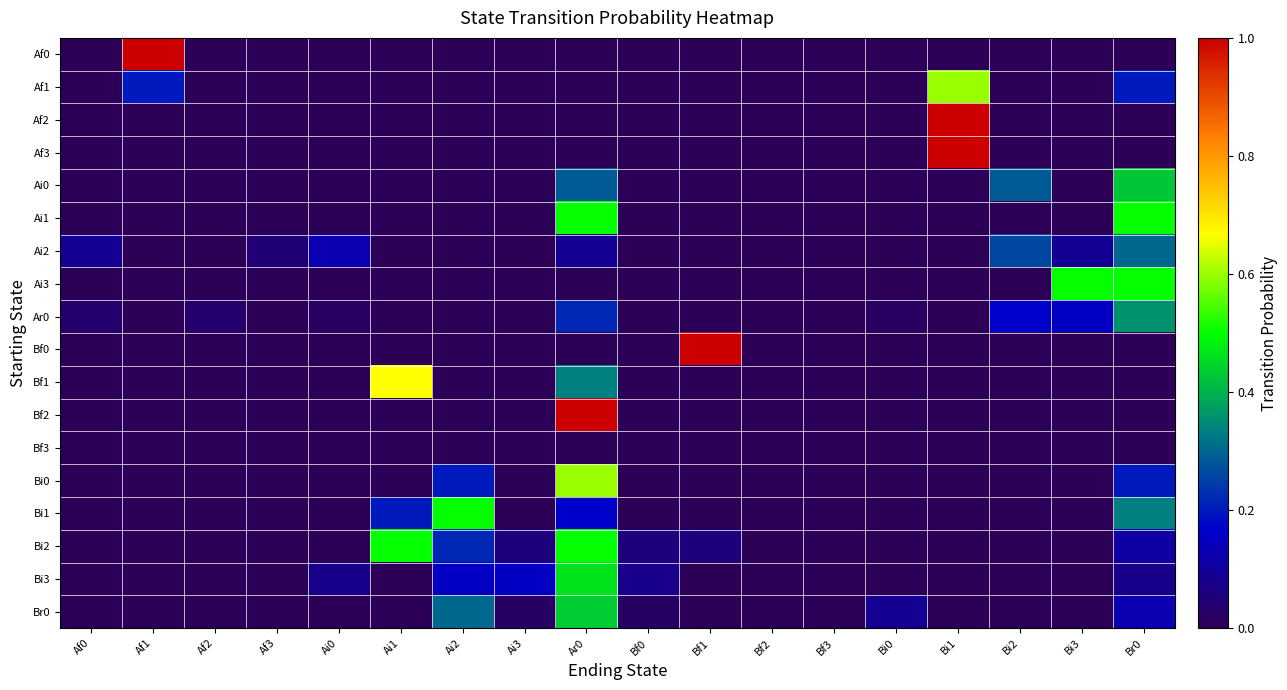

Reading left to right, extract all data points from this chart.

Af0: Af0=0.0	Af1=1.0	Af2=0.0	Af3=0.0	Ai0=0.0	Ai1=0.0	Ai2=0.0	Ai3=0.0	Ar0=0.0	Bf0=0.0	Bf1=0.0	Bf2=0.0	Bf3=0.0	Bi0=0.0	Bi1=0.0	Bi2=0.0	Bi3=0.0	Br0=0.0
Af1: Af0=0.0	Af1=0.2	Af2=0.0	Af3=0.0	Ai0=0.0	Ai1=0.0	Ai2=0.0	Ai3=0.0	Ar0=0.0	Bf0=0.0	Bf1=0.0	Bf2=0.0	Bf3=0.0	Bi0=0.0	Bi1=0.6	Bi2=0.0	Bi3=0.0	Br0=0.2
Af2: Af0=0.0	Af1=0.0	Af2=0.0	Af3=0.0	Ai0=0.0	Ai1=0.0	Ai2=0.0	Ai3=0.0	Ar0=0.0	Bf0=0.0	Bf1=0.0	Bf2=0.0	Bf3=0.0	Bi0=0.0	Bi1=1.0	Bi2=0.0	Bi3=0.0	Br0=0.0
Af3: Af0=0.0	Af1=0.0	Af2=0.0	Af3=0.0	Ai0=0.0	Ai1=0.0	Ai2=0.0	Ai3=0.0	Ar0=0.0	Bf0=0.0	Bf1=0.0	Bf2=0.0	Bf3=0.0	Bi0=0.0	Bi1=1.0	Bi2=0.0	Bi3=0.0	Br0=0.0
Ai0: Af0=0.0	Af1=0.0	Af2=0.0	Af3=0.0	Ai0=0.0	Ai1=0.0	Ai2=0.0	Ai3=0.0	Ar0=0.3	Bf0=0.0	Bf1=0.0	Bf2=0.0	Bf3=0.0	Bi0=0.0	Bi1=0.0	Bi2=0.3	Bi3=0.0	Br0=0.4
Ai1: Af0=0.0	Af1=0.0	Af2=0.0	Af3=0.0	Ai0=0.0	Ai1=0.0	Ai2=0.0	Ai3=0.0	Ar0=0.5	Bf0=0.0	Bf1=0.0	Bf2=0.0	Bf3=0.0	Bi0=0.0	Bi1=0.0	Bi2=0.0	Bi3=0.0	Br0=0.5
Ai2: Af0=0.1	Af1=0.0	Af2=0.0	Af3=0.0	Ai0=0.1	Ai1=0.0	Ai2=0.0	Ai3=0.0	Ar0=0.1	Bf0=0.0	Bf1=0.0	Bf2=0.0	Bf3=0.0	Bi0=0.0	Bi1=0.0	Bi2=0.3	Bi3=0.1	Br0=0.3
Ai3: Af0=0.0	Af1=0.0	Af2=0.0	Af3=0.0	Ai0=0.0	Ai1=0.0	Ai2=0.0	Ai3=0.0	Ar0=0.0	Bf0=0.0	Bf1=0.0	Bf2=0.0	Bf3=0.0	Bi0=0.0	Bi1=0.0	Bi2=0.0	Bi3=0.5	Br0=0.5
Ar0: Af0=0.0	Af1=0.0	Af2=0.0	Af3=0.0	Ai0=0.0	Ai1=0.0	Ai2=0.0	Ai3=0.0	Ar0=0.2	Bf0=0.0	Bf1=0.0	Bf2=0.0	Bf3=0.0	Bi0=0.0	Bi1=0.0	Bi2=0.2	Bi3=0.2	Br0=0.4
Bf0: Af0=0.0	Af1=0.0	Af2=0.0	Af3=0.0	Ai0=0.0	Ai1=0.0	Ai2=0.0	Ai3=0.0	Ar0=0.0	Bf0=0.0	Bf1=1.0	Bf2=0.0	Bf3=0.0	Bi0=0.0	Bi1=0.0	Bi2=0.0	Bi3=0.0	Br0=0.0
Bf1: Af0=0.0	Af1=0.0	Af2=0.0	Af3=0.0	Ai0=0.0	Ai1=0.7	Ai2=0.0	Ai3=0.0	Ar0=0.3	Bf0=0.0	Bf1=0.0	Bf2=0.0	Bf3=0.0	Bi0=0.0	Bi1=0.0	Bi2=0.0	Bi3=0.0	Br0=0.0
Bf2: Af0=0.0	Af1=0.0	Af2=0.0	Af3=0.0	Ai0=0.0	Ai1=0.0	Ai2=0.0	Ai3=0.0	Ar0=1.0	Bf0=0.0	Bf1=0.0	Bf2=0.0	Bf3=0.0	Bi0=0.0	Bi1=0.0	Bi2=0.0	Bi3=0.0	Br0=0.0
Bf3: Af0=0.0	Af1=0.0	Af2=0.0	Af3=0.0	Ai0=0.0	Ai1=0.0	Ai2=0.0	Ai3=0.0	Ar0=0.0	Bf0=0.0	Bf1=0.0	Bf2=0.0	Bf3=0.0	Bi0=0.0	Bi1=0.0	Bi2=0.0	Bi3=0.0	Br0=0.0
Bi0: Af0=0.0	Af1=0.0	Af2=0.0	Af3=0.0	Ai0=0.0	Ai1=0.0	Ai2=0.2	Ai3=0.0	Ar0=0.6	Bf0=0.0	Bf1=0.0	Bf2=0.0	Bf3=0.0	Bi0=0.0	Bi1=0.0	Bi2=0.0	Bi3=0.0	Br0=0.2
Bi1: Af0=0.0	Af1=0.0	Af2=0.0	Af3=0.0	Ai0=0.0	Ai1=0.2	Ai2=0.5	Ai3=0.0	Ar0=0.2	Bf0=0.0	Bf1=0.0	Bf2=0.0	Bf3=0.0	Bi0=0.0	Bi1=0.0	Bi2=0.0	Bi3=0.0	Br0=0.3
Bi2: Af0=0.0	Af1=0.0	Af2=0.0	Af3=0.0	Ai0=0.0	Ai1=0.5	Ai2=0.2	Ai3=0.1	Ar0=0.5	Bf0=0.1	Bf1=0.1	Bf2=0.0	Bf3=0.0	Bi0=0.0	Bi1=0.0	Bi2=0.0	Bi3=0.0	Br0=0.1
Bi3: Af0=0.0	Af1=0.0	Af2=0.0	Af3=0.0	Ai0=0.1	Ai1=0.0	Ai2=0.2	Ai3=0.2	Ar0=0.5	Bf0=0.1	Bf1=0.0	Bf2=0.0	Bf3=0.0	Bi0=0.0	Bi1=0.0	Bi2=0.0	Bi3=0.0	Br0=0.1
Br0: Af0=0.0	Af1=0.0	Af2=0.0	Af3=0.0	Ai0=0.0	Ai1=0.0	Ai2=0.3	Ai3=0.0	Ar0=0.4	Bf0=0.0	Bf1=0.0	Bf2=0.0	Bf3=0.0	Bi0=0.1	Bi1=0.0	Bi2=0.0	Bi3=0.0	Br0=0.1